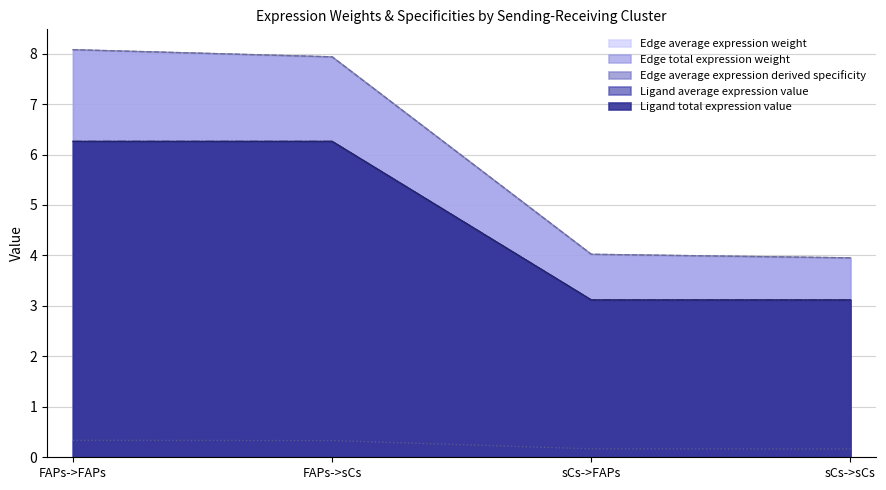

True or false: Edge average expression weight and Ligand average expression value cross at least once.

False